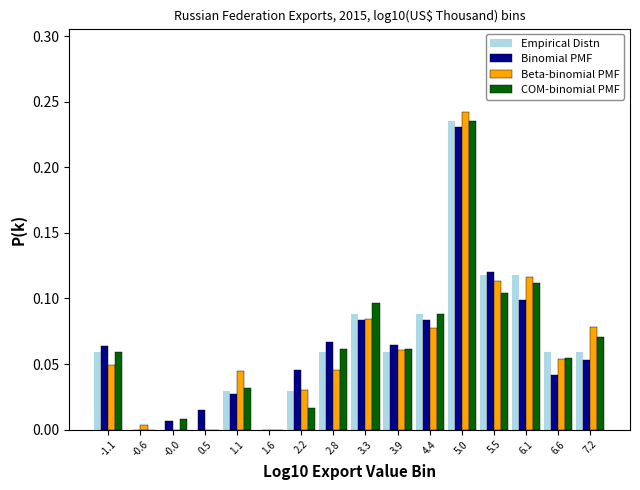

Reading left to right, list every range on the x-axis with the height of the bar of each series over it. Neither the bar edges nor the heights are printed on the chart, so give them approximately, as read against the axes.

-1.4 to -0.8: Empirical Distn=0.060	Binomial PMF=0.065	Beta-binomial PMF=0.050	COM-binomial PMF=0.060
-0.8 to -0.3: Empirical Distn=0	Binomial PMF=0	Beta-binomial PMF=under 0.005	COM-binomial PMF=0
-0.3 to 0.3: Empirical Distn=0	Binomial PMF=0.005	Beta-binomial PMF=0	COM-binomial PMF=0.010
0.3 to 0.8: Empirical Distn=0	Binomial PMF=0.015	Beta-binomial PMF=0	COM-binomial PMF=0
0.8 to 1.4: Empirical Distn=0.030	Binomial PMF=0.025	Beta-binomial PMF=0.045	COM-binomial PMF=0.030
1.4 to 1.9: Empirical Distn=0	Binomial PMF=0	Beta-binomial PMF=0	COM-binomial PMF=0
1.9 to 2.5: Empirical Distn=0.030	Binomial PMF=0.045	Beta-binomial PMF=0.030	COM-binomial PMF=0.015
2.5 to 3.0: Empirical Distn=0.060	Binomial PMF=0.065	Beta-binomial PMF=0.045	COM-binomial PMF=0.060
3.0 to 3.6: Empirical Distn=0.090	Binomial PMF=0.085	Beta-binomial PMF=0.085	COM-binomial PMF=0.095
3.6 to 4.1: Empirical Distn=0.060	Binomial PMF=0.065	Beta-binomial PMF=0.060	COM-binomial PMF=0.060
4.1 to 4.7: Empirical Distn=0.090	Binomial PMF=0.085	Beta-binomial PMF=0.080	COM-binomial PMF=0.090
4.7 to 5.2: Empirical Distn=0.235	Binomial PMF=0.230	Beta-binomial PMF=0.245	COM-binomial PMF=0.235
5.2 to 5.8: Empirical Distn=0.120	Binomial PMF=0.120	Beta-binomial PMF=0.115	COM-binomial PMF=0.105
5.8 to 6.3: Empirical Distn=0.120	Binomial PMF=0.100	Beta-binomial PMF=0.115	COM-binomial PMF=0.110
6.3 to 6.9: Empirical Distn=0.060	Binomial PMF=0.040	Beta-binomial PMF=0.055	COM-binomial PMF=0.055
6.9 to 7.5: Empirical Distn=0.060	Binomial PMF=0.055	Beta-binomial PMF=0.080	COM-binomial PMF=0.070